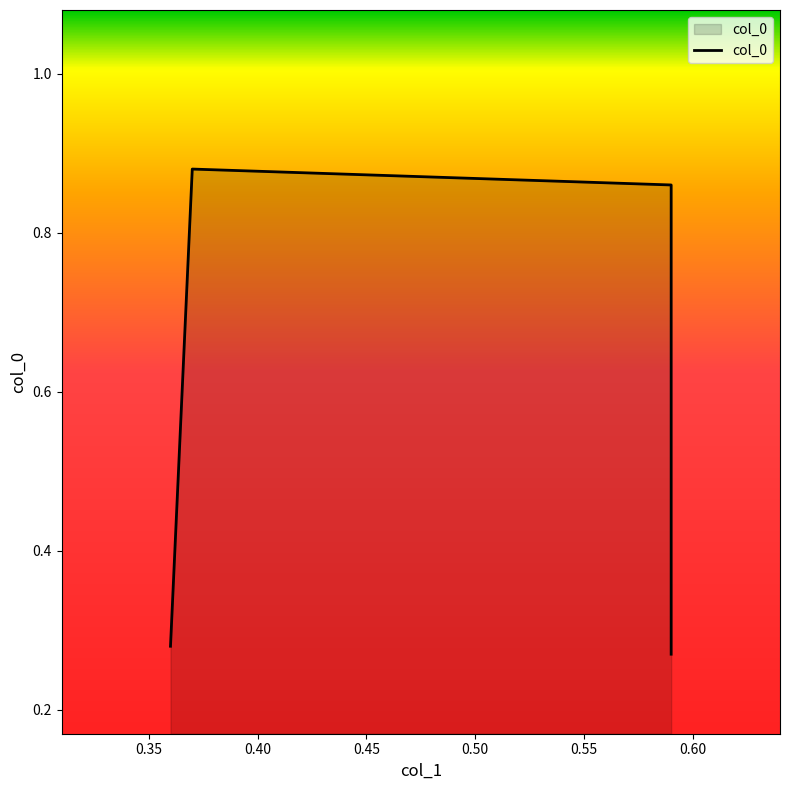

What is the value of the 2nd point from the left?

0.9